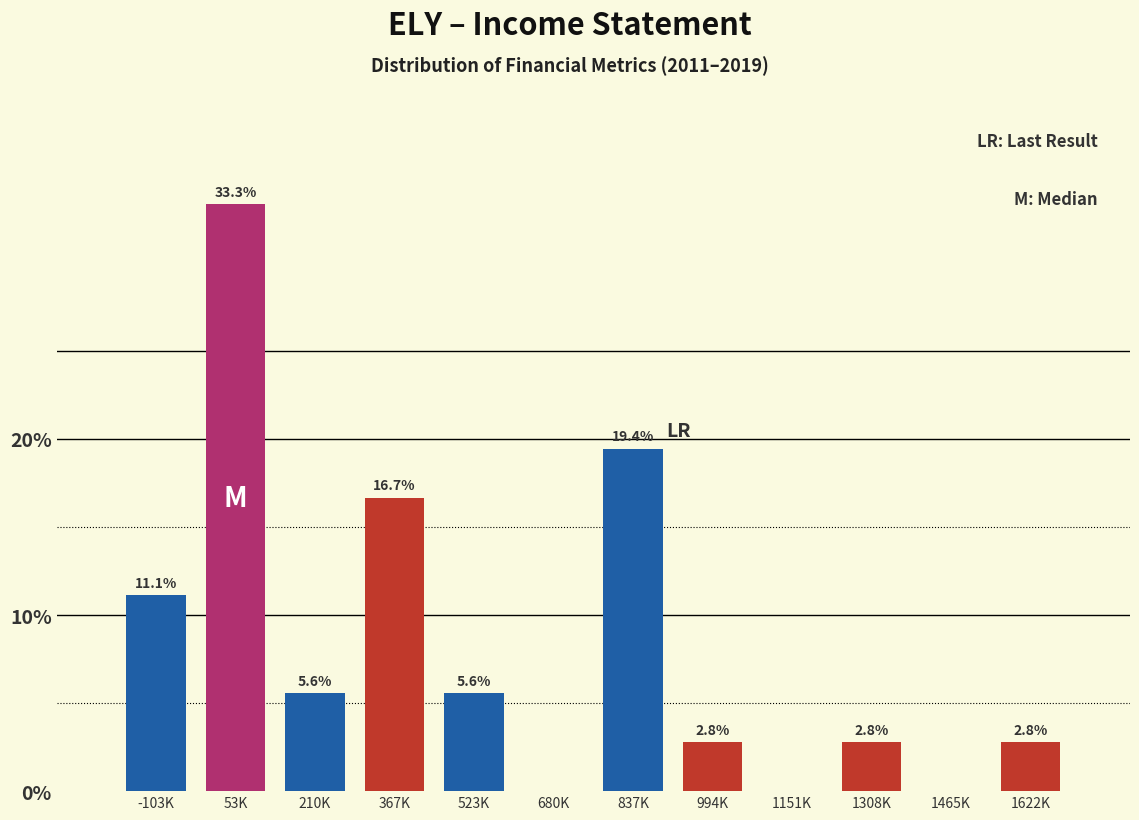

Reading right to left, extract all data points from this chart.

1622K=2.8	1465K=0.0	1308K=2.8	1151K=0.0	994K=2.8	837K=19.4	680K=0.0	523K=5.6	367K=16.7	210K=5.6	53K=33.3	-103K=11.1